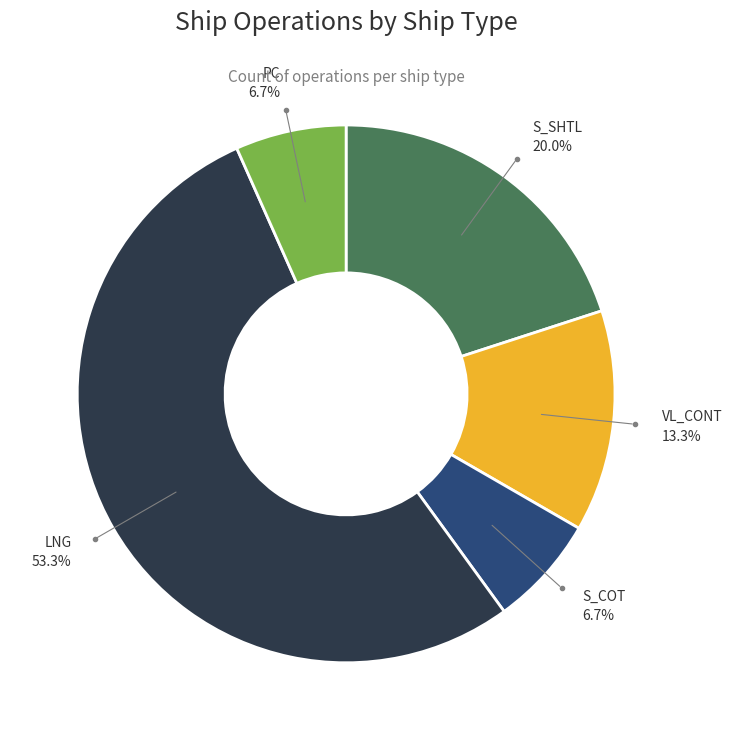

Is there any slice that represents more than half of the pie?

Yes